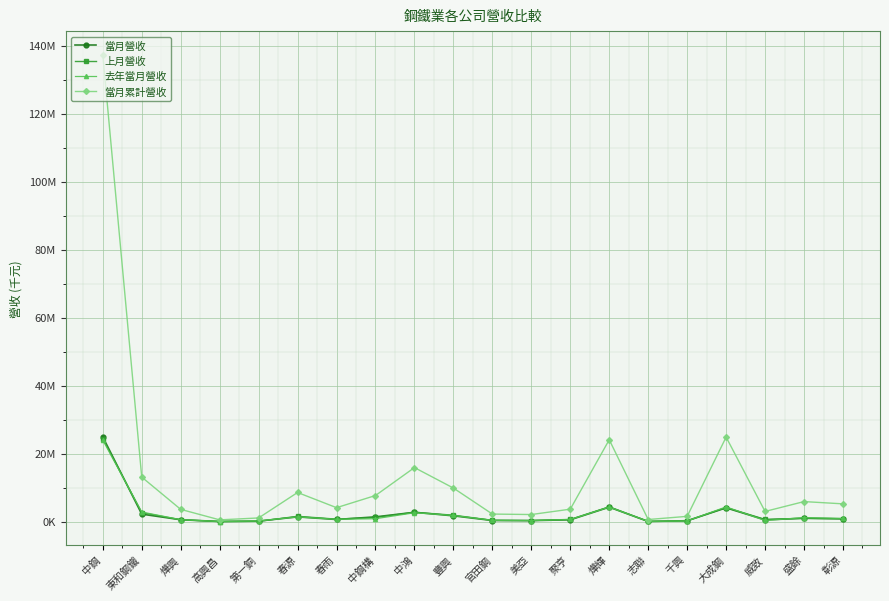

The 上月營收 series shows 609682 at 燁興. True or false?

True